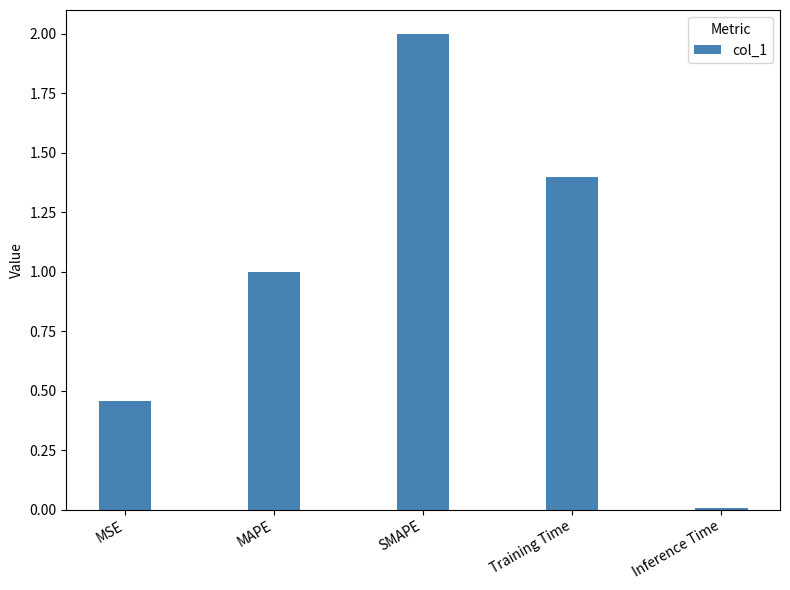

What is the change in value from MAPE to Inference Time?

-1.0